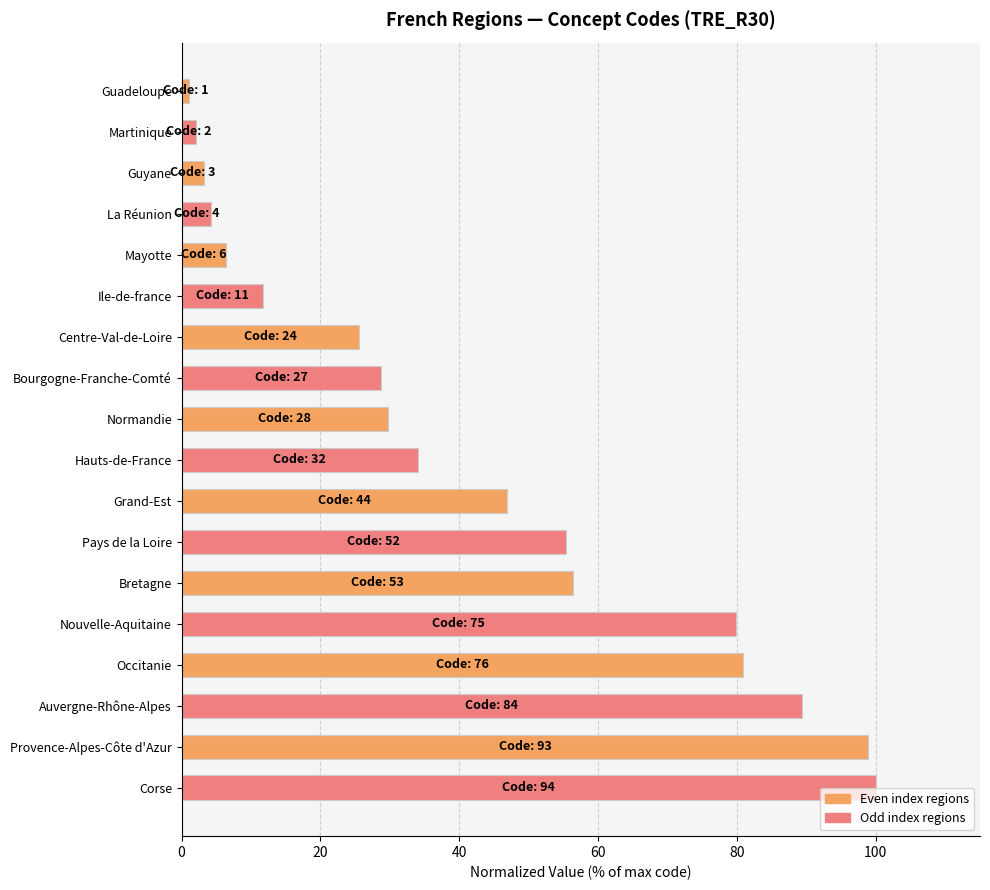

Read the value at Guyane.

3.2